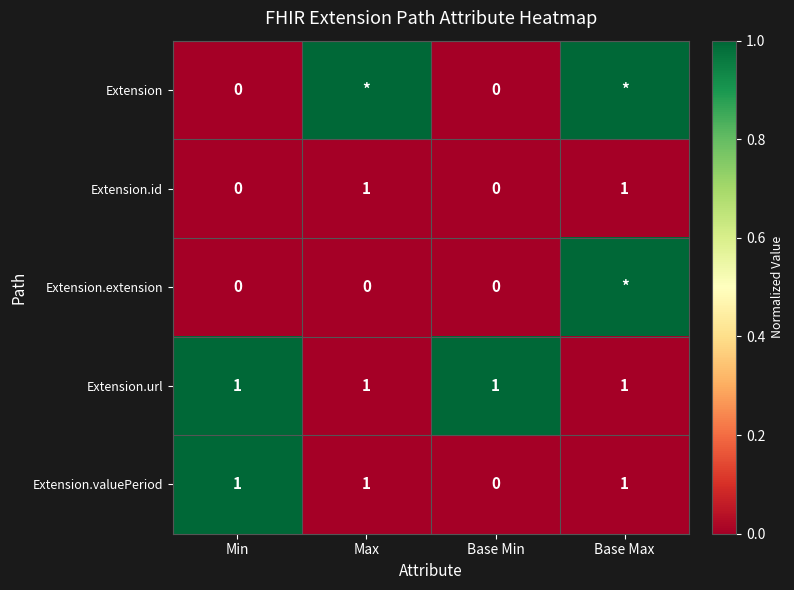

The Extension.url series shows 1 at Base Max. True or false?

True